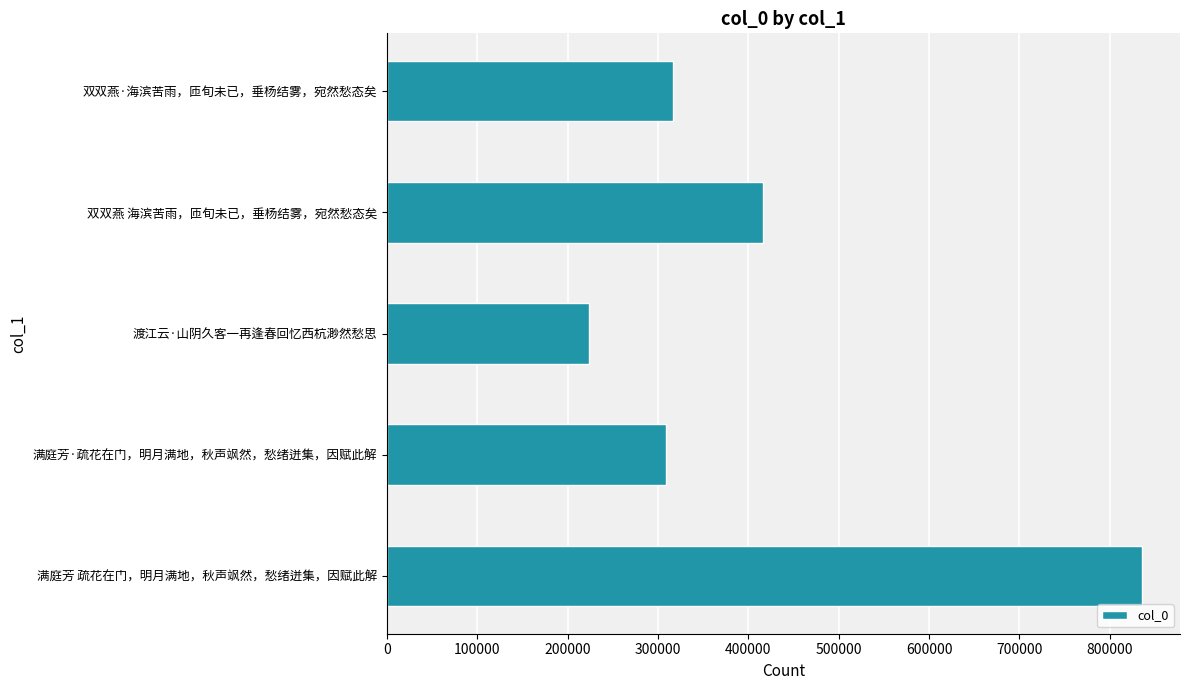

Which has a higher value, 满庭芳·疏花在门，明月满地，秋声飒然，愁绪迸集，因赋此解 or 满庭芳 疏花在门，明月满地，秋声飒然，愁绪迸集，因赋此解?

满庭芳 疏花在门，明月满地，秋声飒然，愁绪迸集，因赋此解